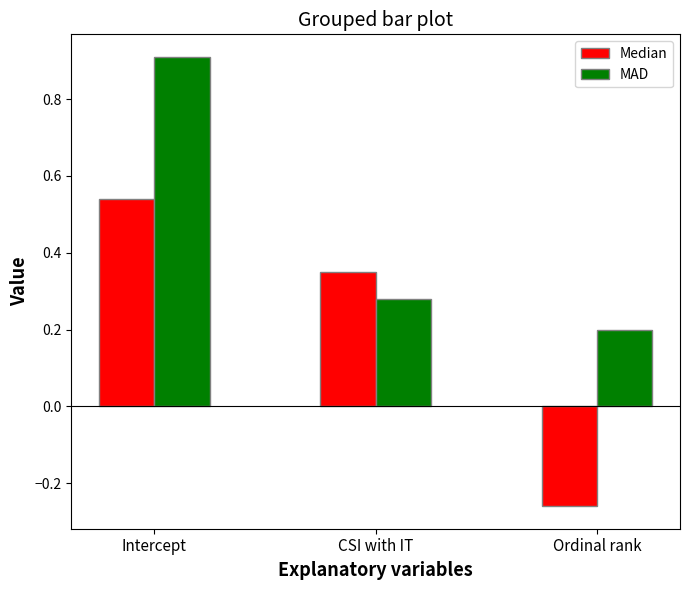

What is the label of the 1st bar from the left?

Intercept